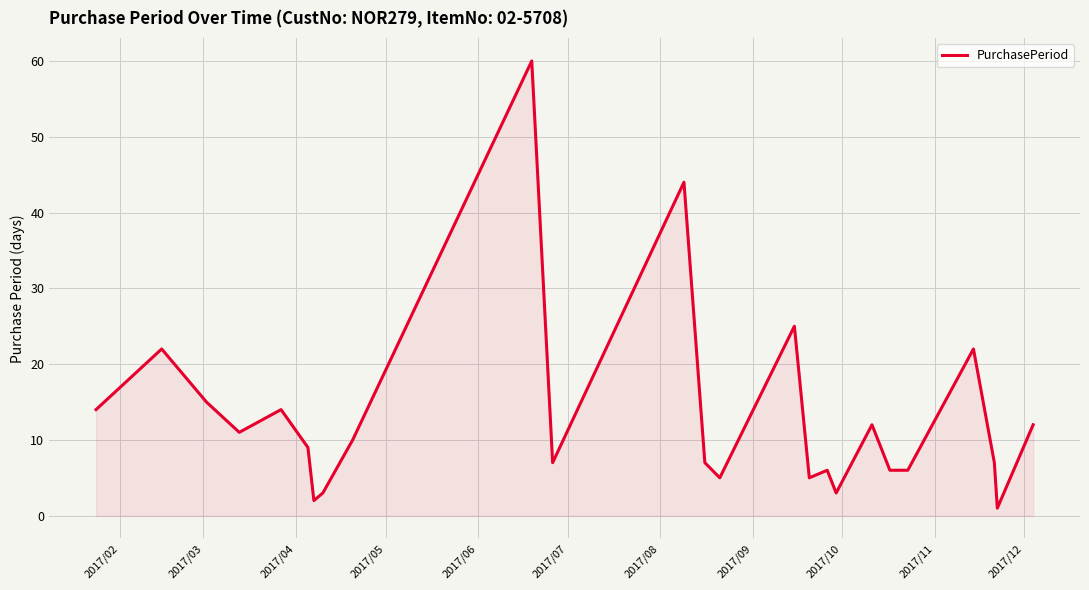

What is the difference between the maximum and minimum values?

59